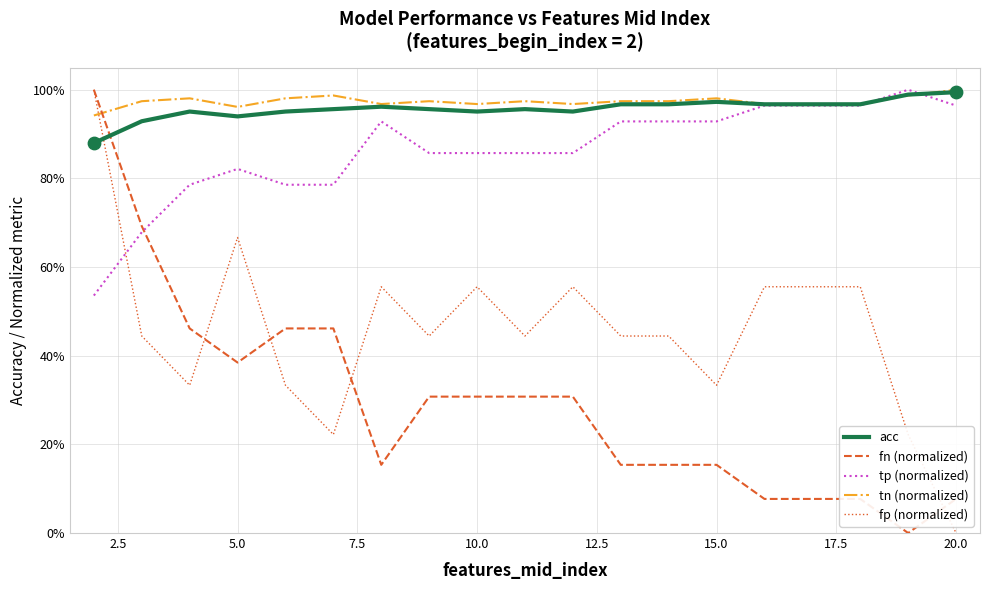

Which series has the largest total across all categories?

tn (normalized)